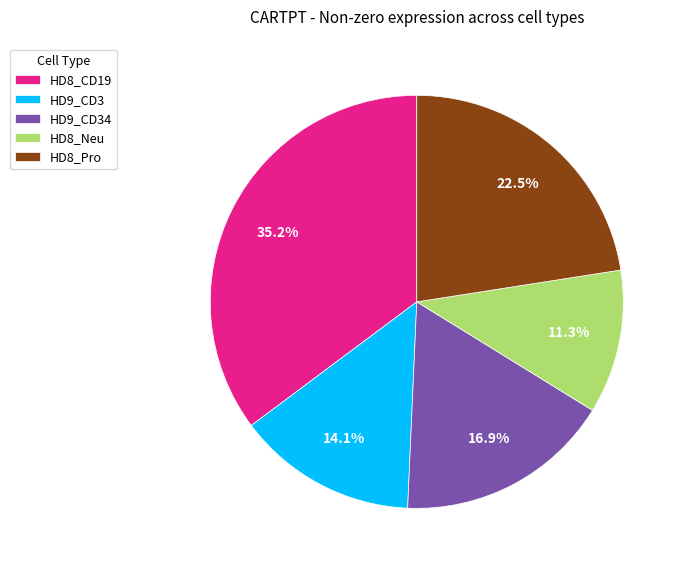

What is the largest slice in the pie chart?

HD8_CD19